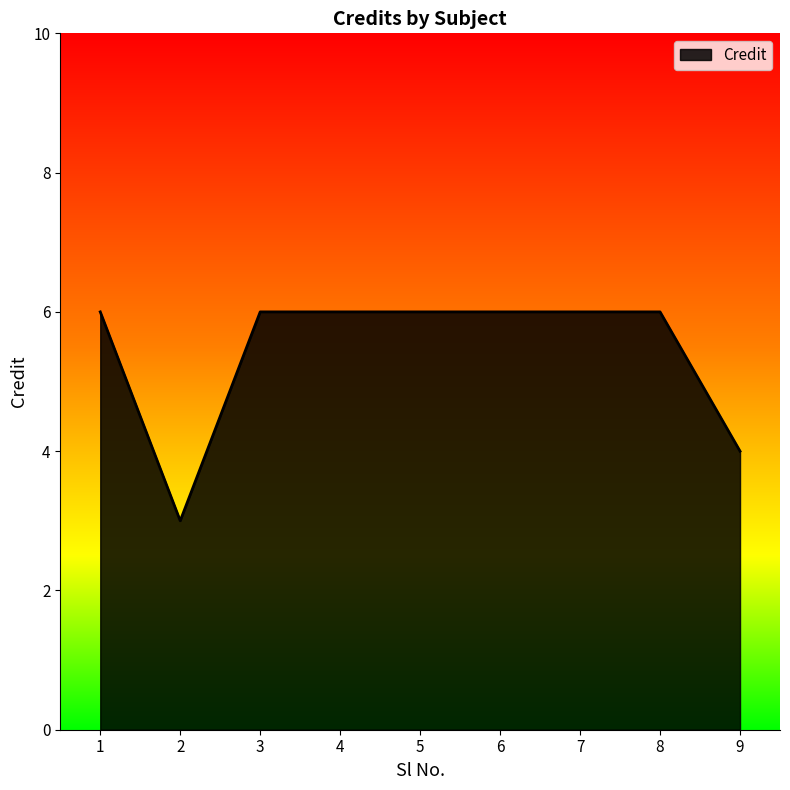

The value at 8 is 6. True or false?

True